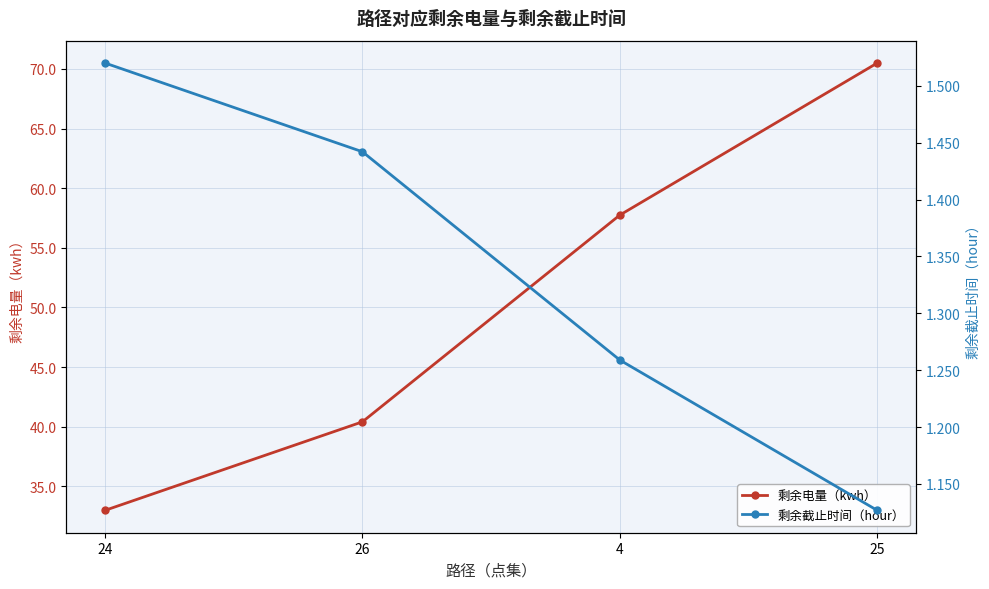

How many lines are shown in the chart?

2